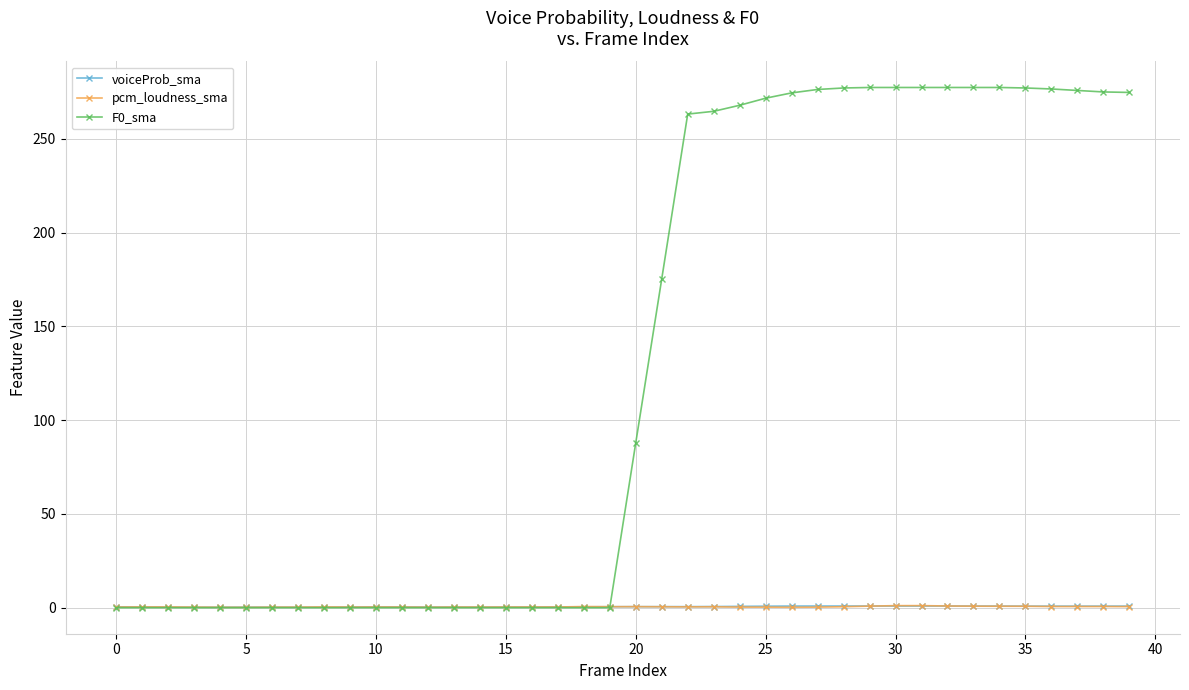

At how many categories does at least one series exceed 152?

19